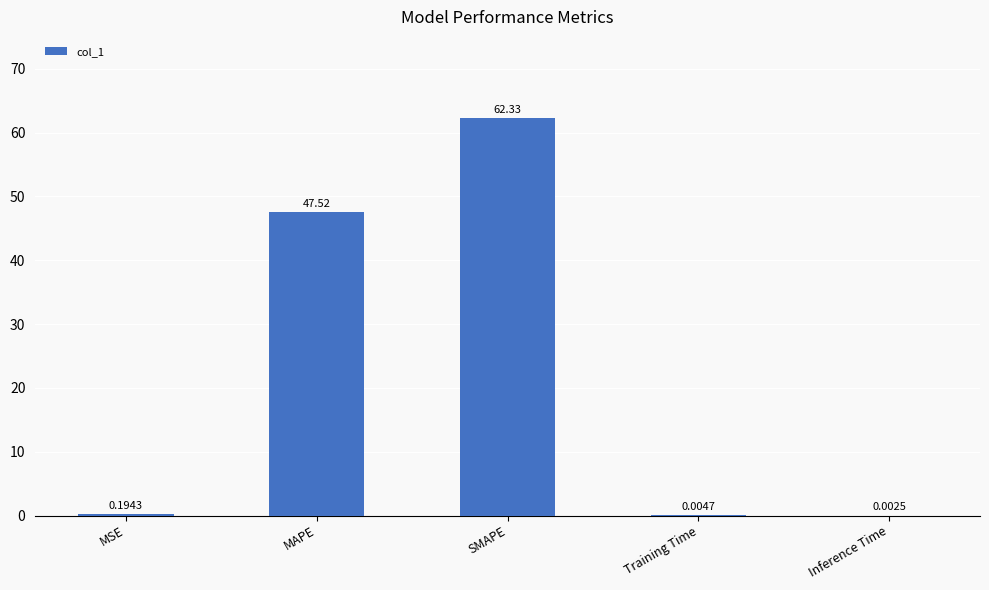

Are the bars horizontal?

No